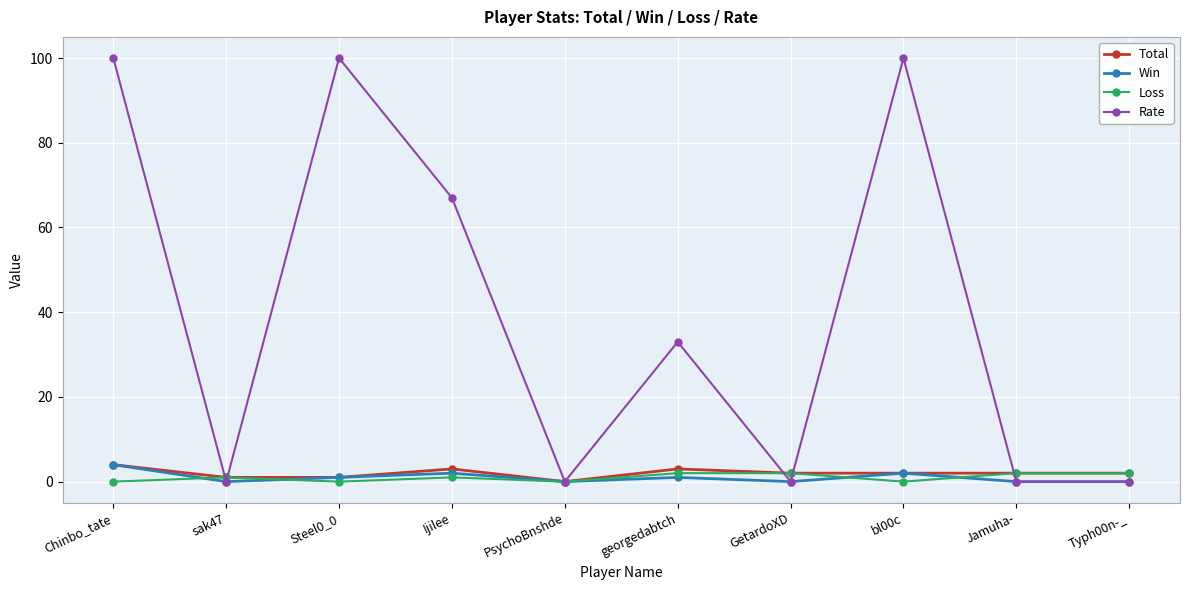

What is the highest value of the Rate series?

100